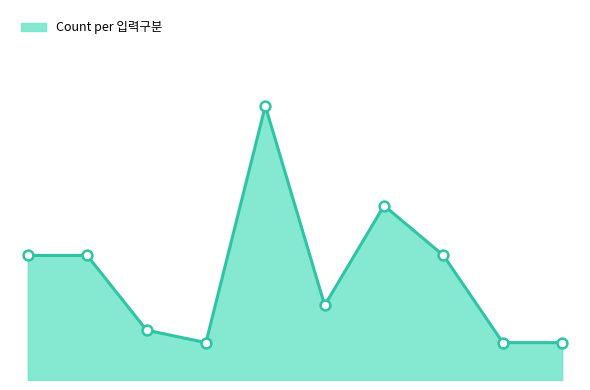

Does the chart have visible grid lines?

No